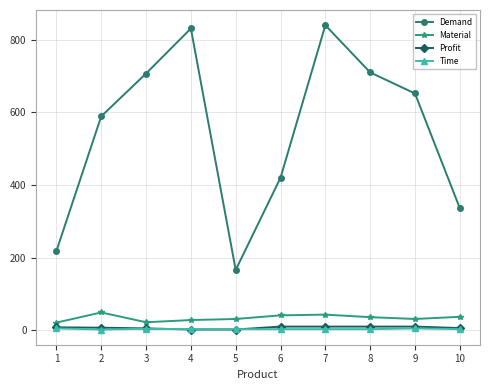

Which series changed the most between 1 and 8?

Demand